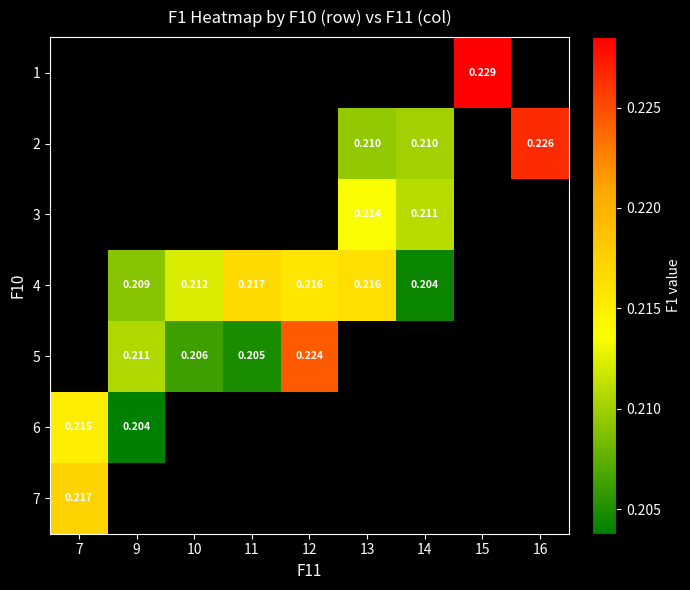

How many distinct data groups are displayed?

7